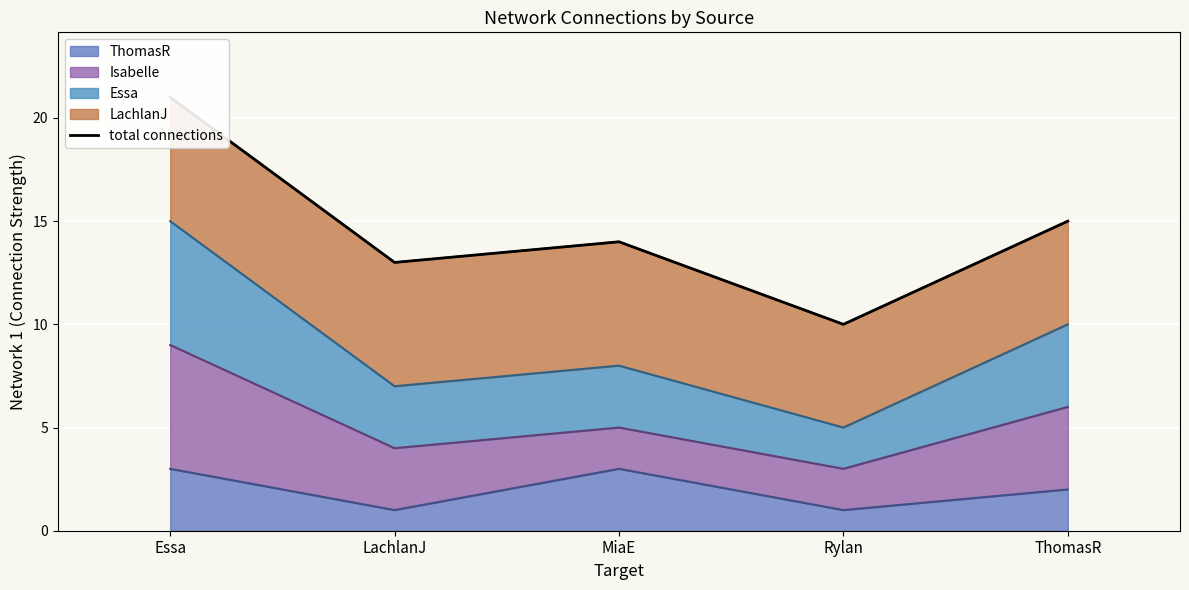

What position from the right is LachlanJ?

4